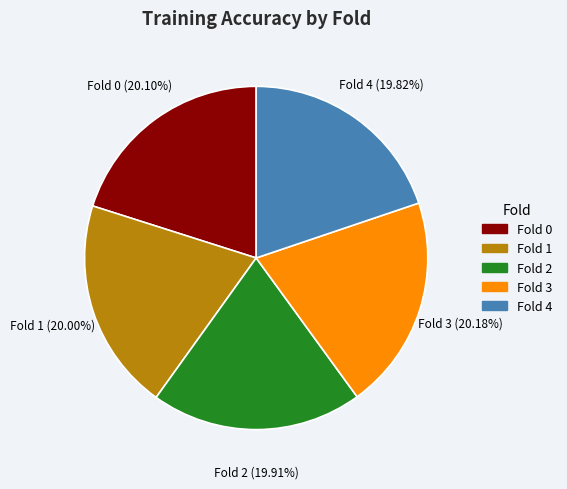

How many segments does this pie chart have?

5